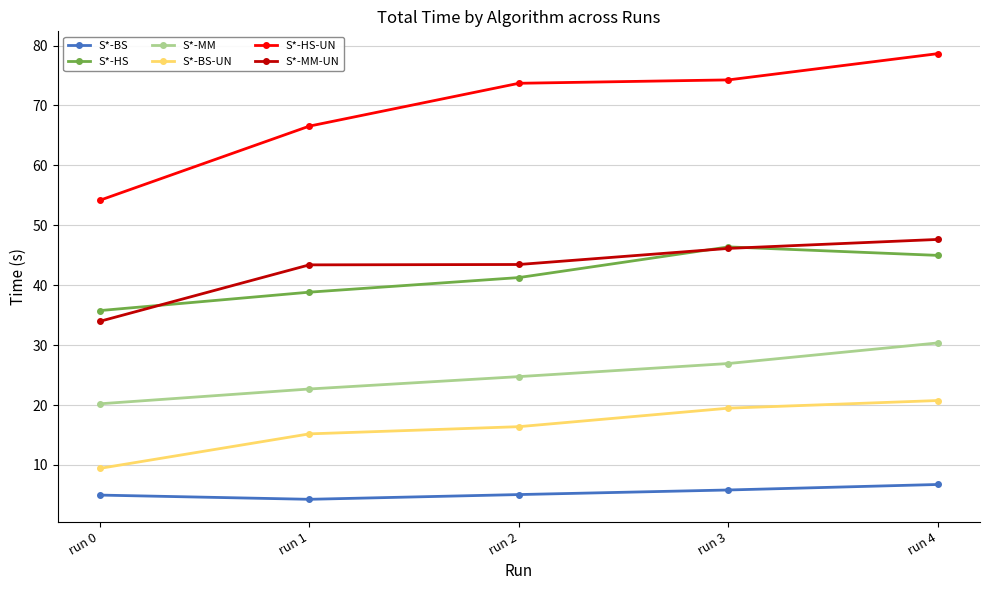

True or false: S*-MM has a value of 47.7 at run 3.

False